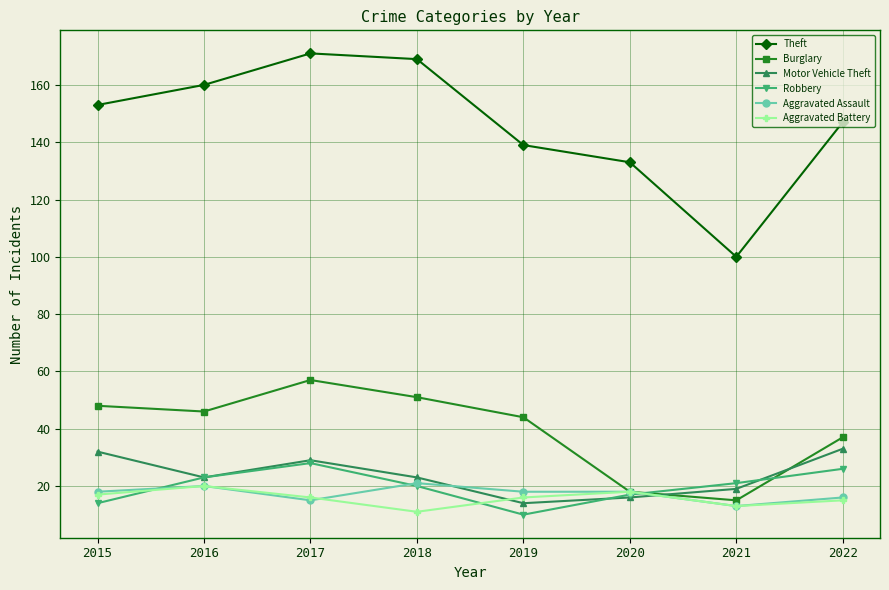

Which series has the largest total across all categories?

Theft